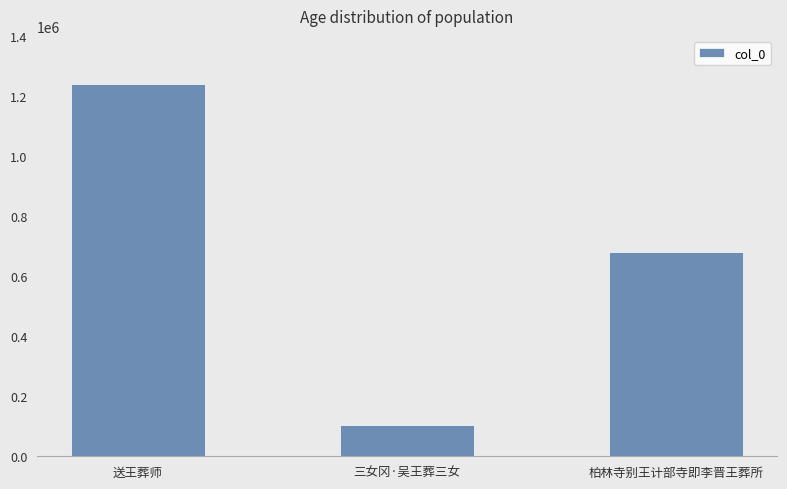

How many values are below 679400?

1